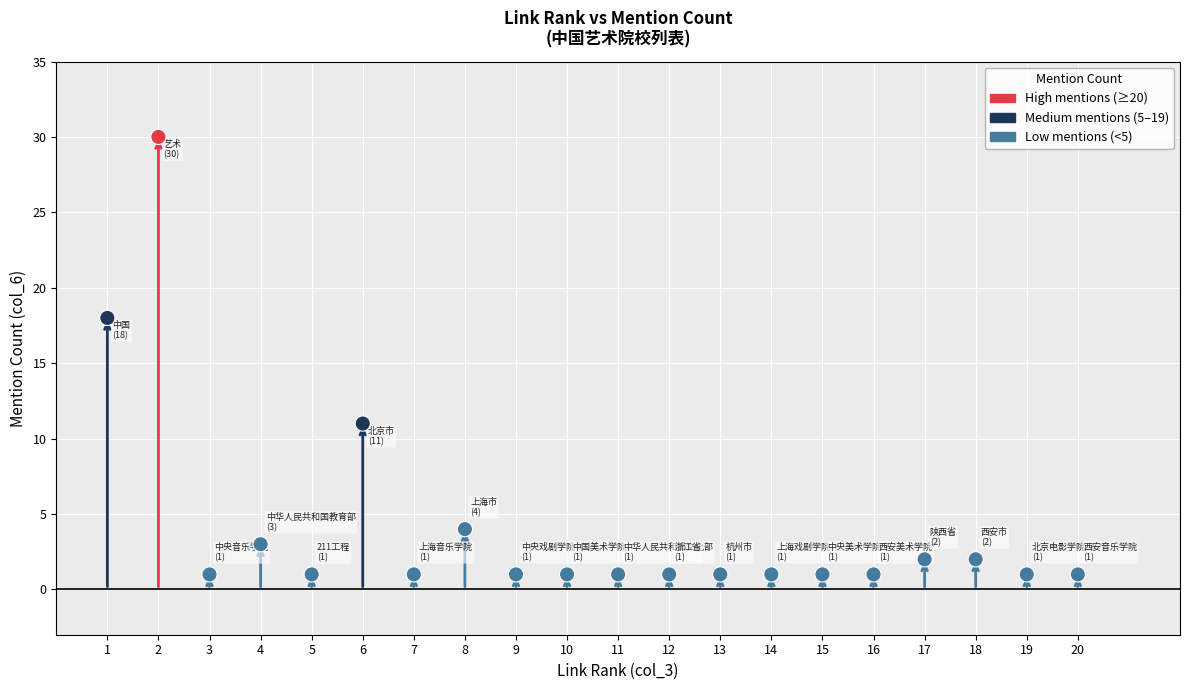

What is the range of X values (max minus min)?

19